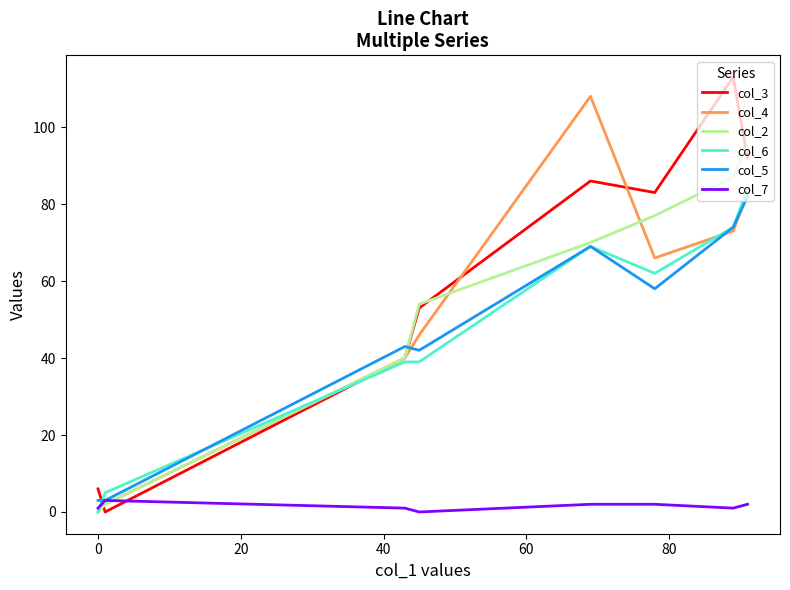

True or false: col_3 and col_5 intersect in this chart.

True